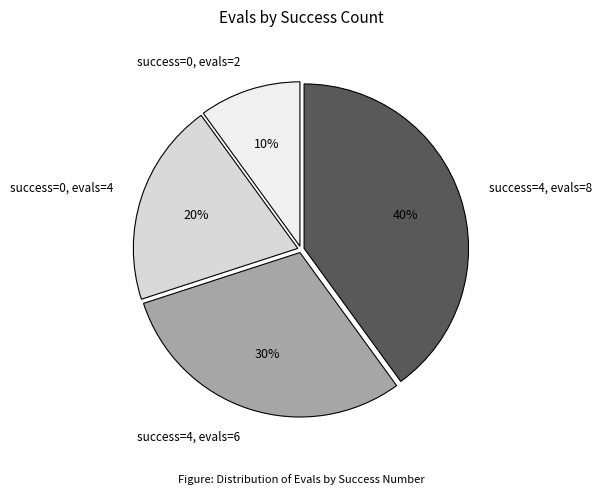

Do success=0, evals=4 and success=0, evals=2 together represent more than half of the pie?

No